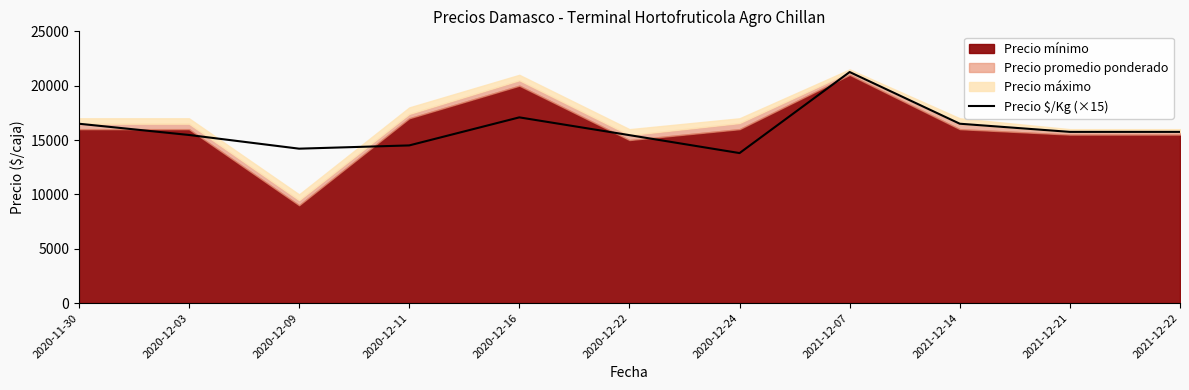

The value of Precio $/Kg (×15) at 2021-12-14 is 21539. True or false?

False